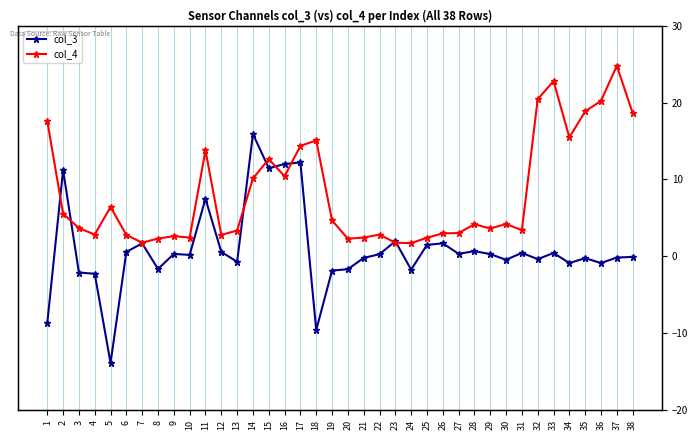

How many negative values does the col_3 series have?

18